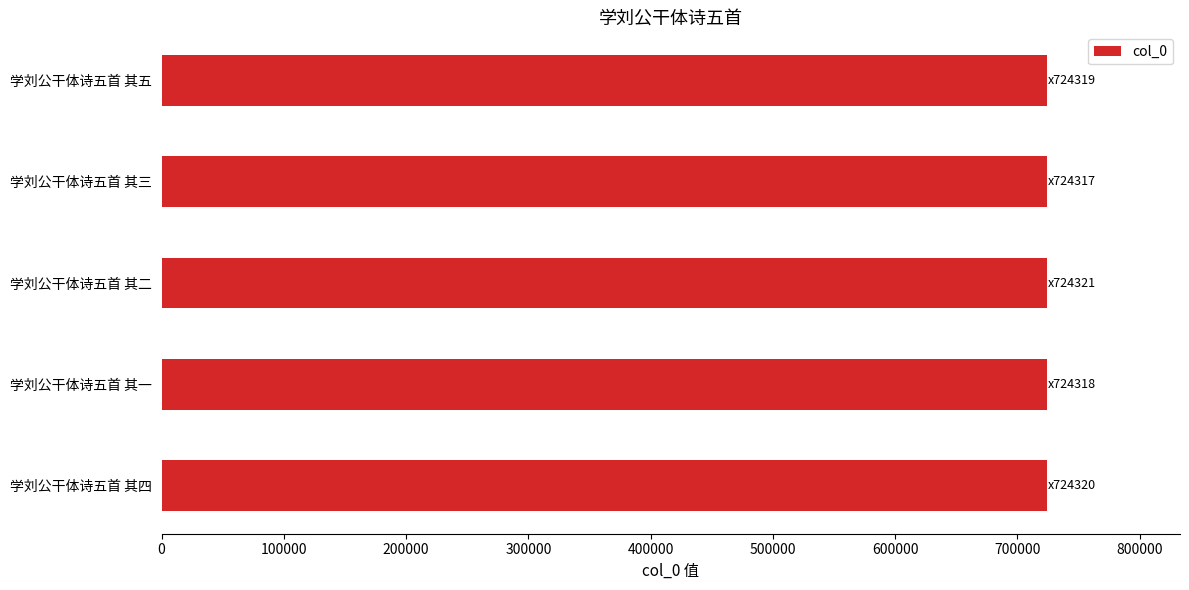

What is the minimum value shown in the chart?

724317